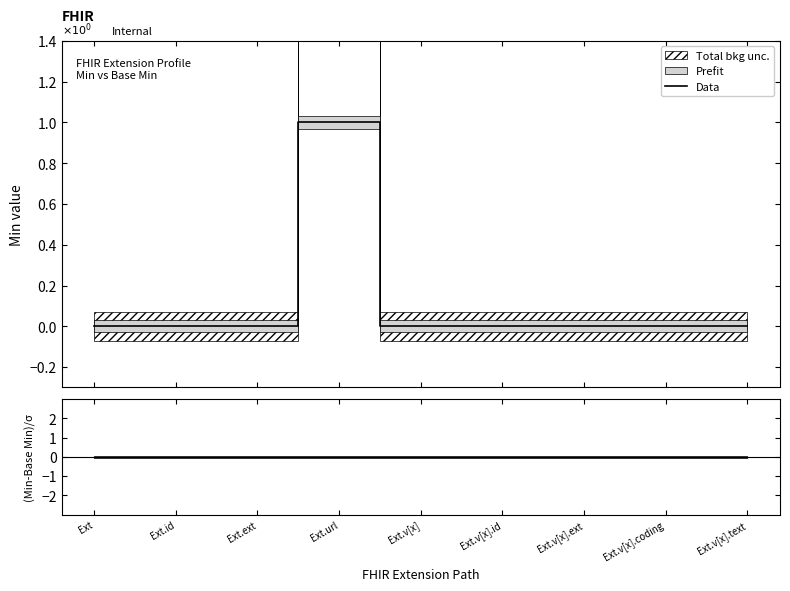

Is the value of (Min-Base Min)/σ at Ext.id greater than the value of Data at Ext.id?

No